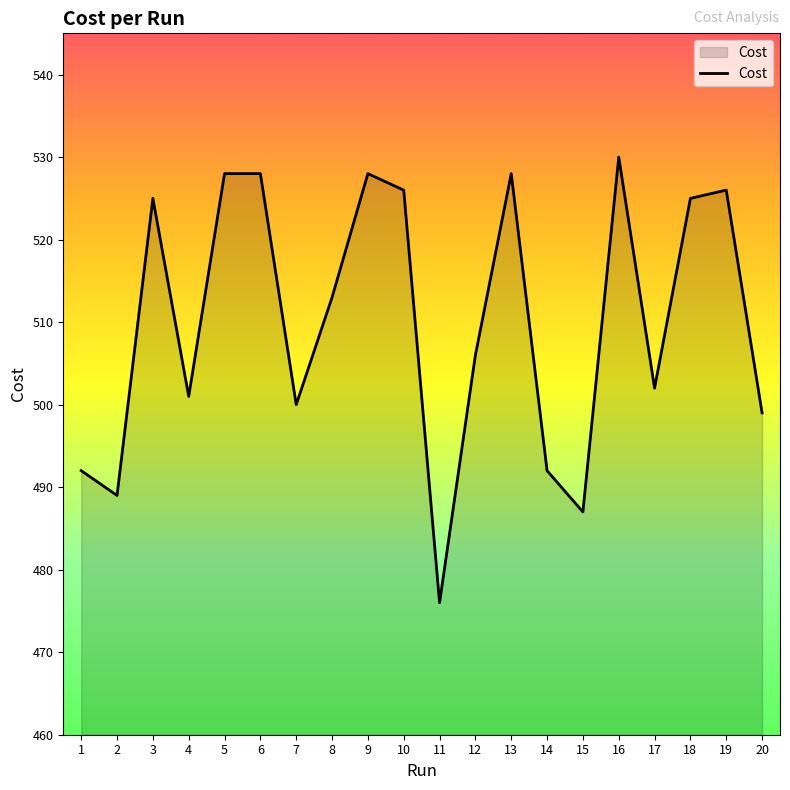

What is the greatest value displayed?

530.0